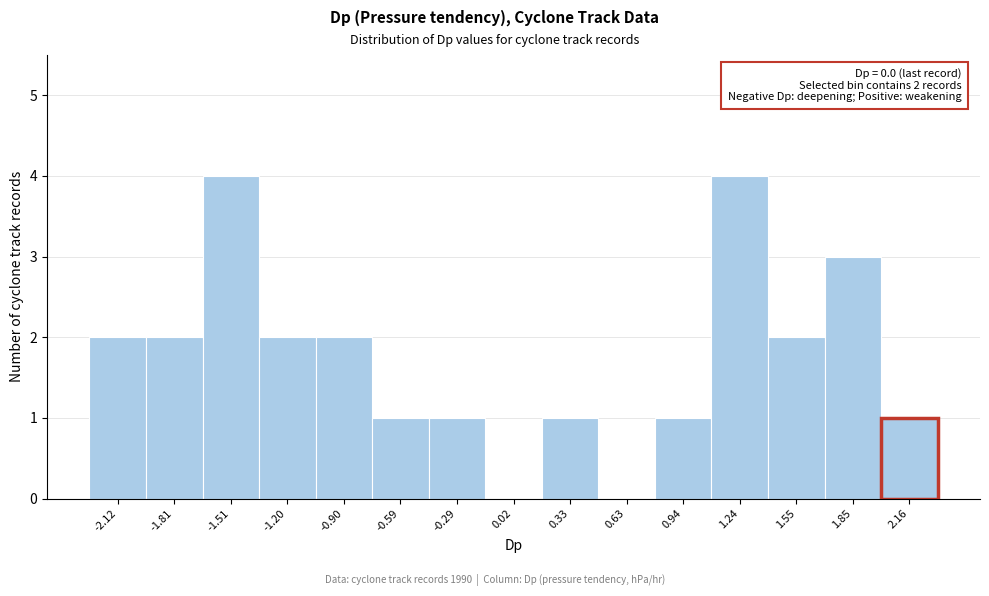

Reading left to right, list all the values displayed in this chart.

-2.12=2	-1.81=2	-1.51=4	-1.20=2	-0.90=2	-0.59=1	-0.29=1	0.02=0	0.33=1	0.63=0	0.94=1	1.24=4	1.55=2	1.85=3	2.16=1